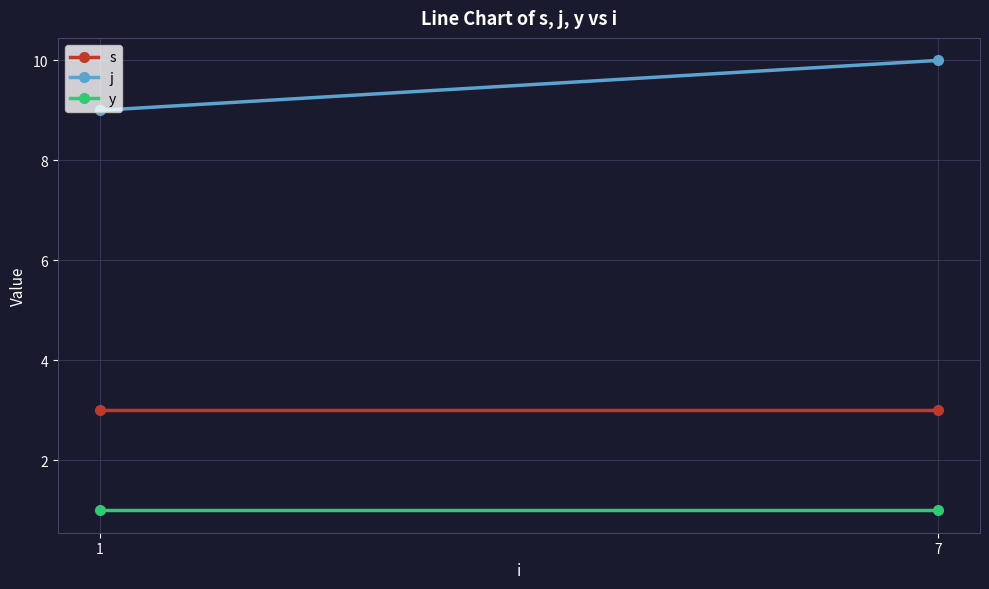

What is the total value across all series at 1?

13